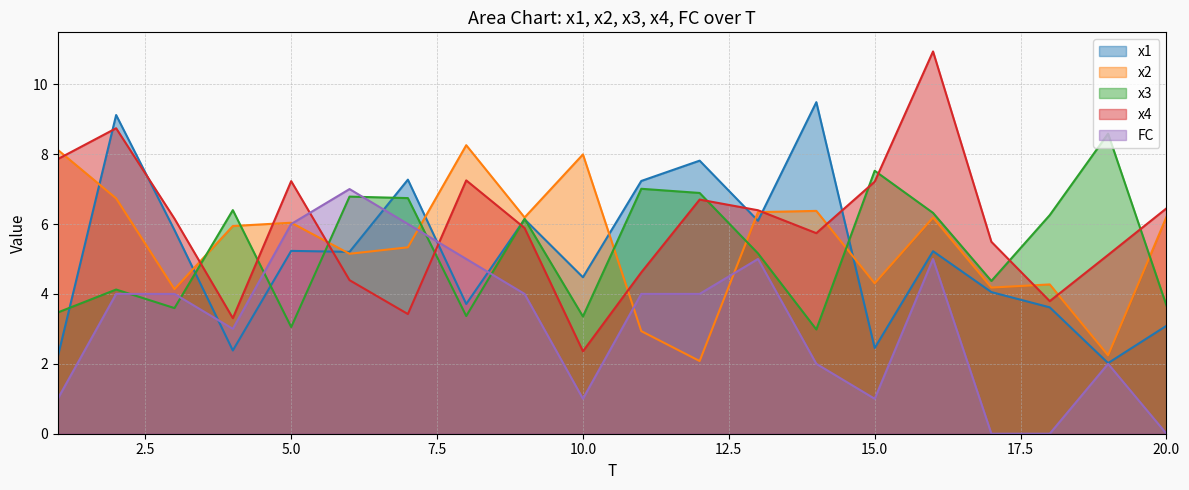

Which series ends up on top after the final intersection of x2 and x3?

x2